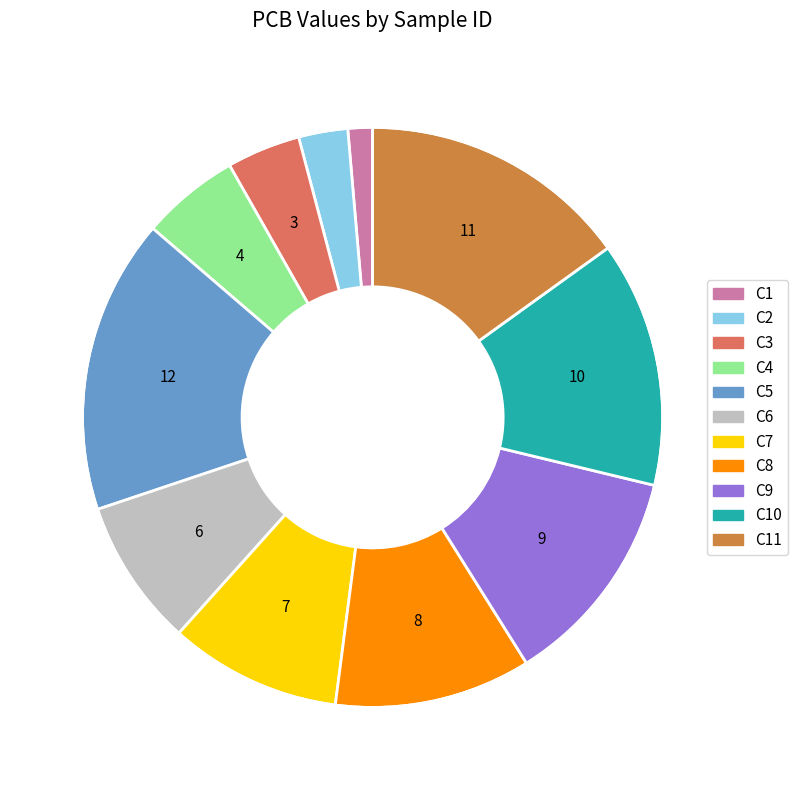

How many segments does this pie chart have?

11